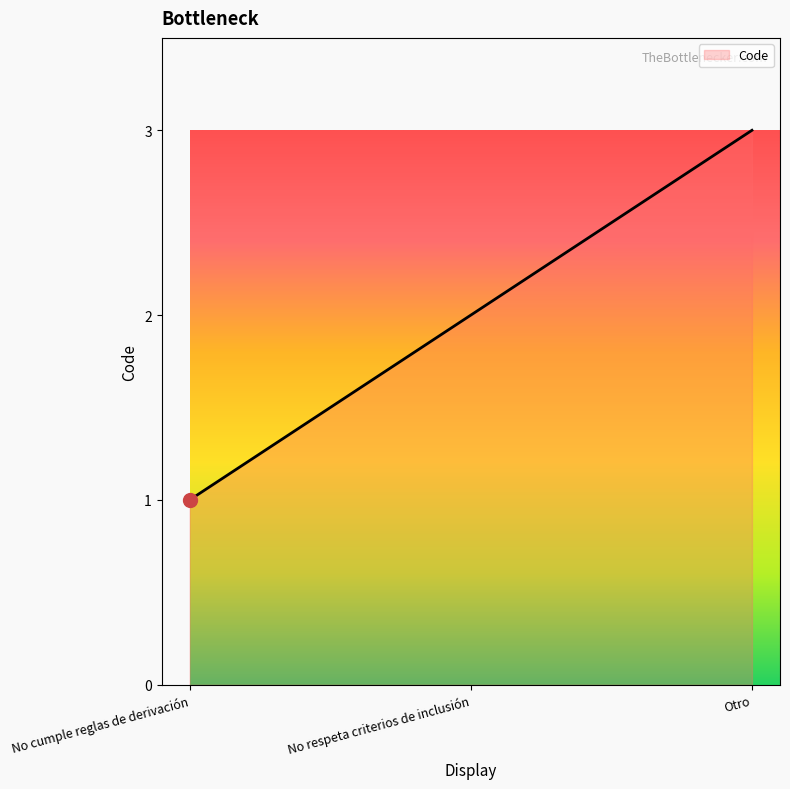

Reading left to right, what are all the values shown in this chart?

No cumple reglas de derivación=1	No respeta criterios de inclusión=2	Otro=3